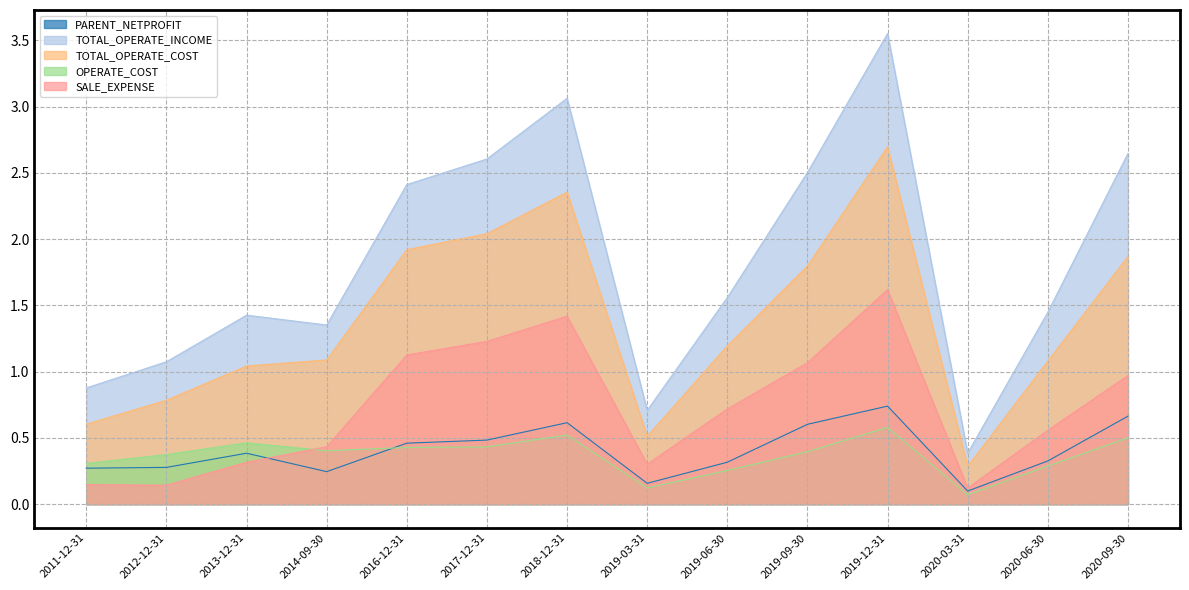

What is the highest value of the TOTAL_OPERATE_INCOME series?

3.6